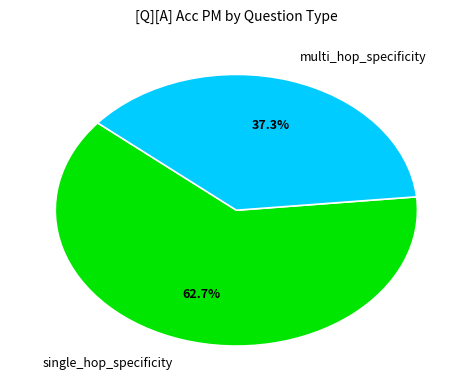

What percentage do multi_hop_specificity and single_hop_specificity together represent?

100.0%